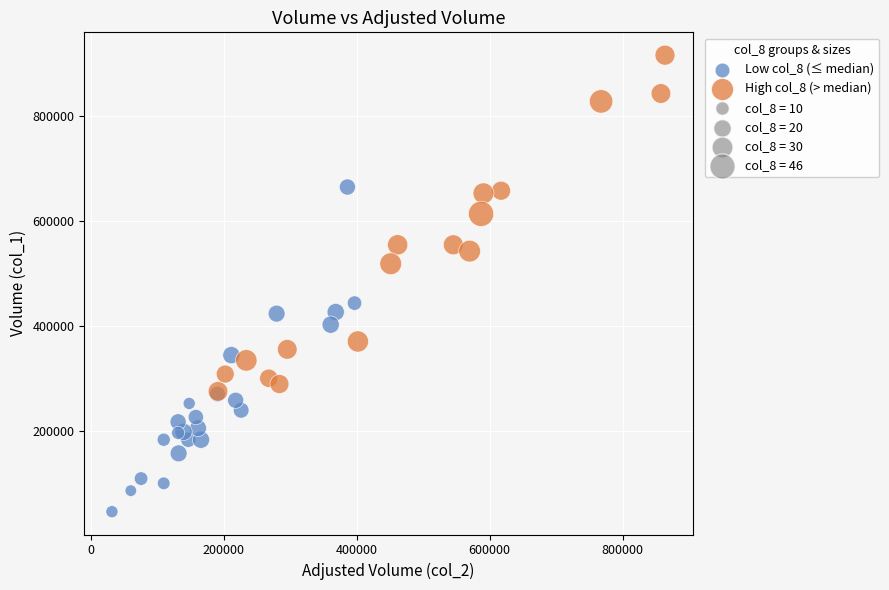

Which series has the largest Y range (max minus min)?

High col_8 (> median)